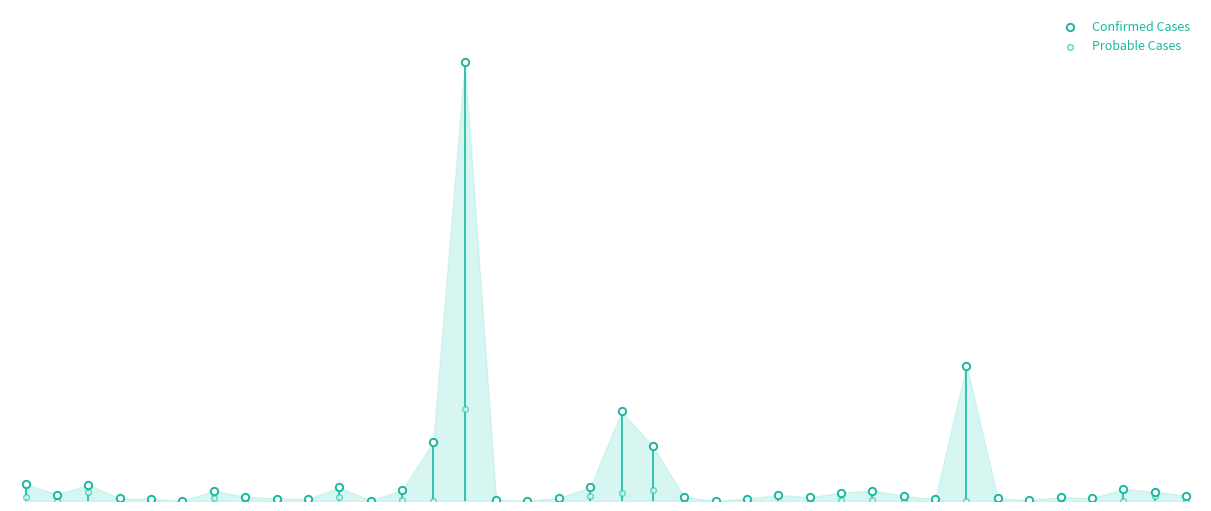

Which series contains the highest Y value?

Confirmed Cases